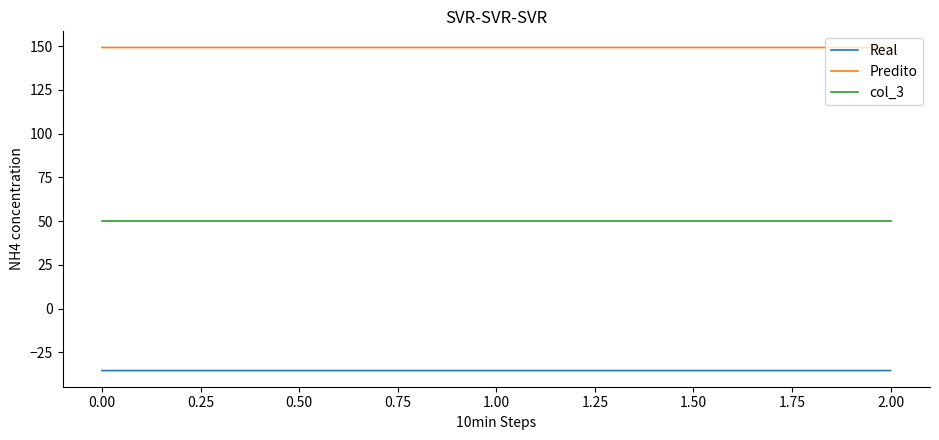

What is the lowest value of the Real series?

-35.4